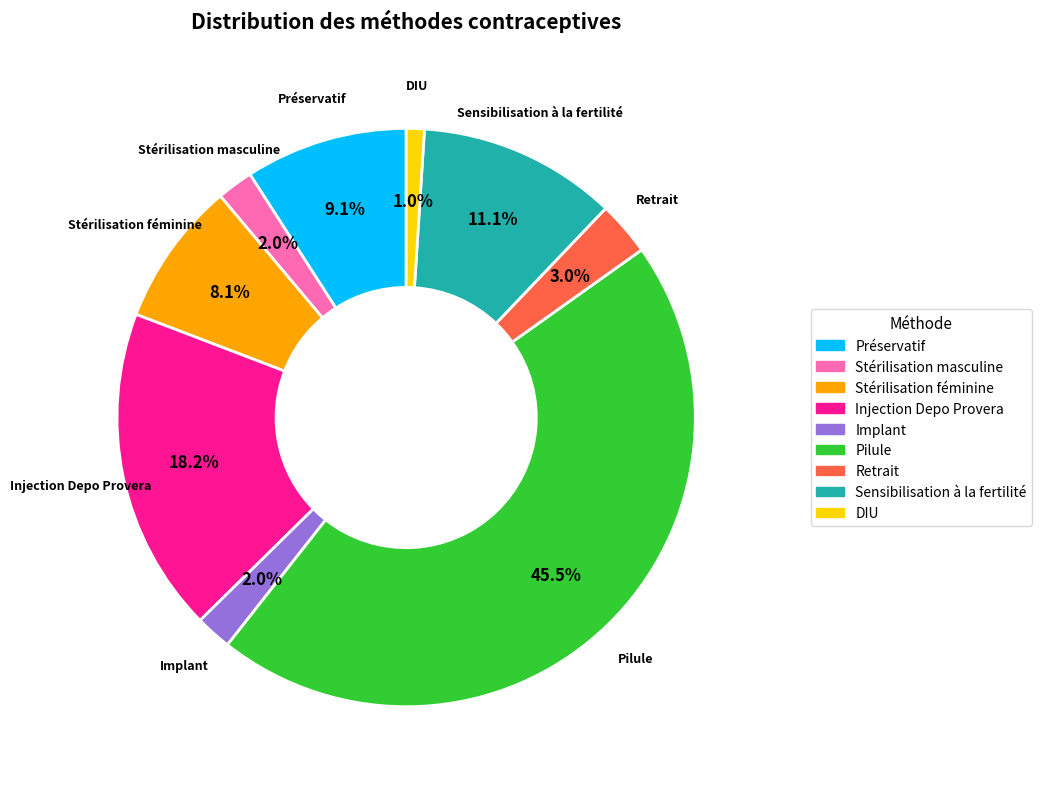

How much of the chart is everything except Stérilisation masculine?

98.0%